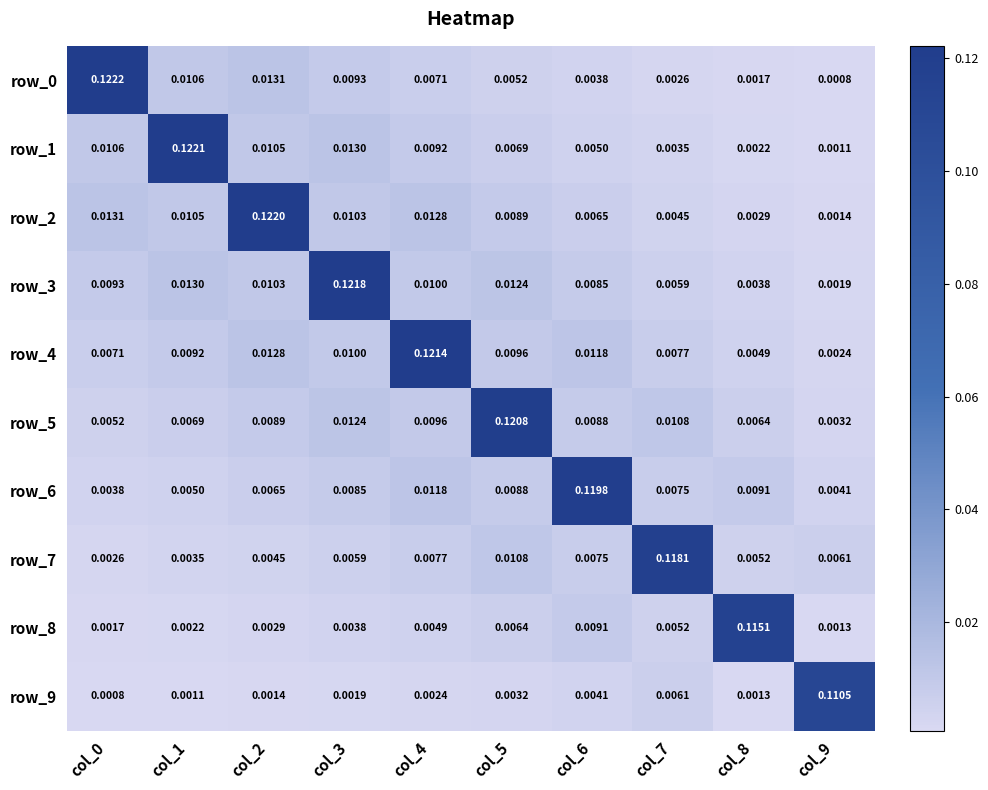

Is the value of row_2 at col_1 greater than the value of row_6 at col_8?

Yes